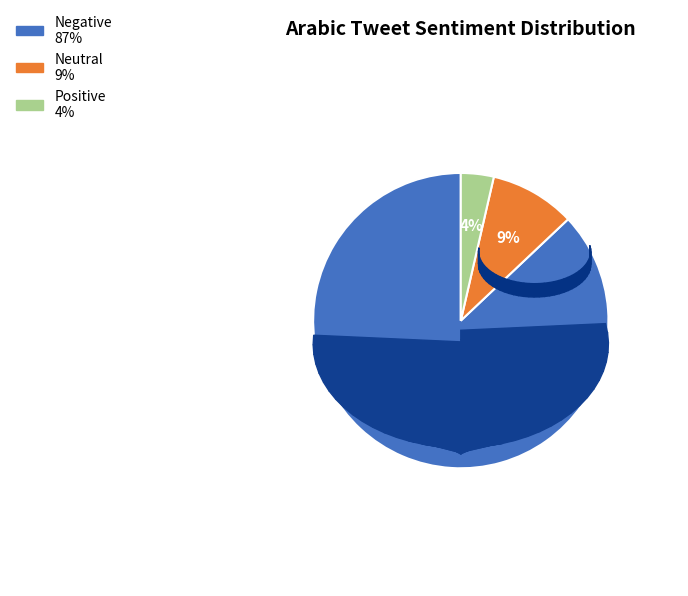

To the nearest percent, what is the difference between the largest and smallest slice percentages?

83%